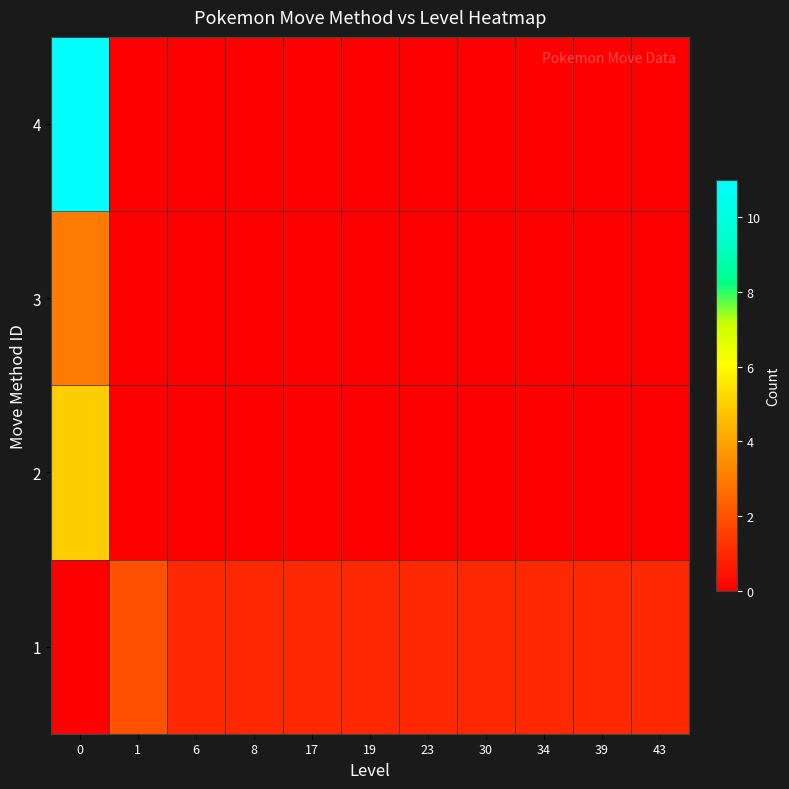

What is the spread (max minus min) of values at 30?

1